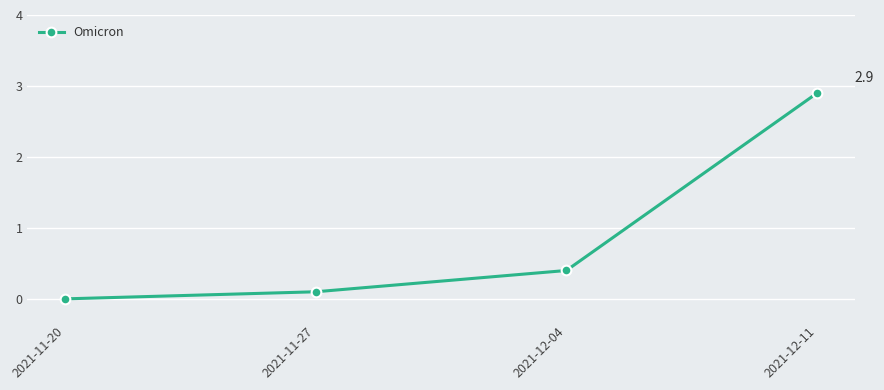

Reading left to right, what are all the values shown in this chart?

0.0	0.1	0.4	2.9